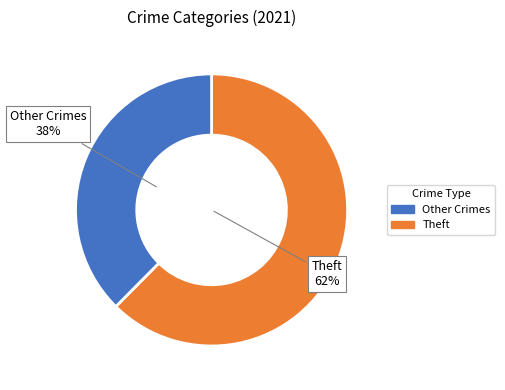

Which category has the biggest portion of the pie?

Theft